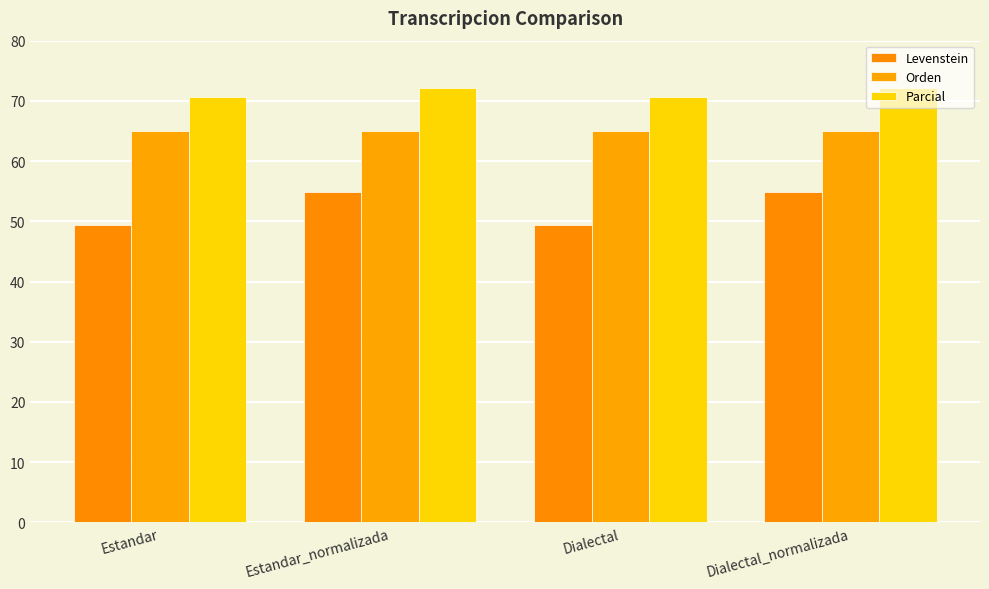

What is the sum of the Orden values at Estandar and Dialectal_normalizada?

130.0